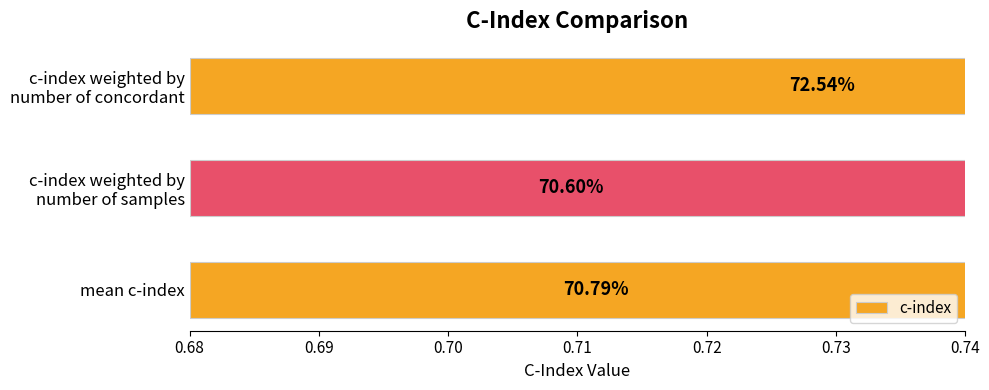

What is the greatest value displayed?

0.7